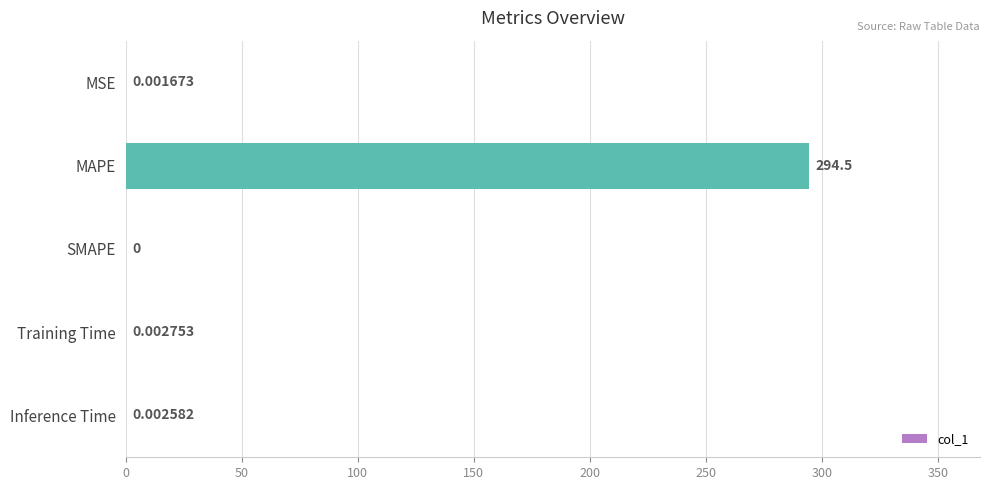

At which label is the value closest to 147?

Training Time